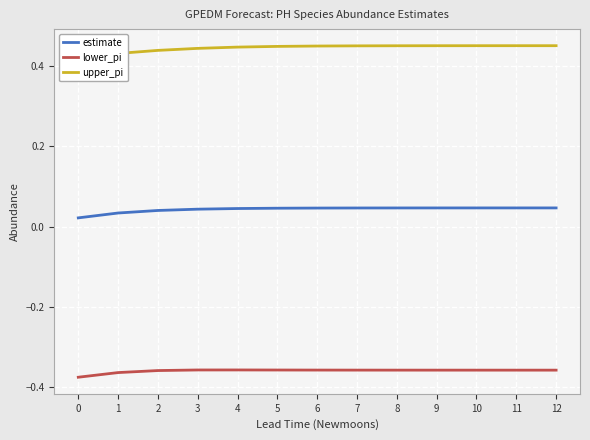

Which has a higher value, 0 or 9?

9